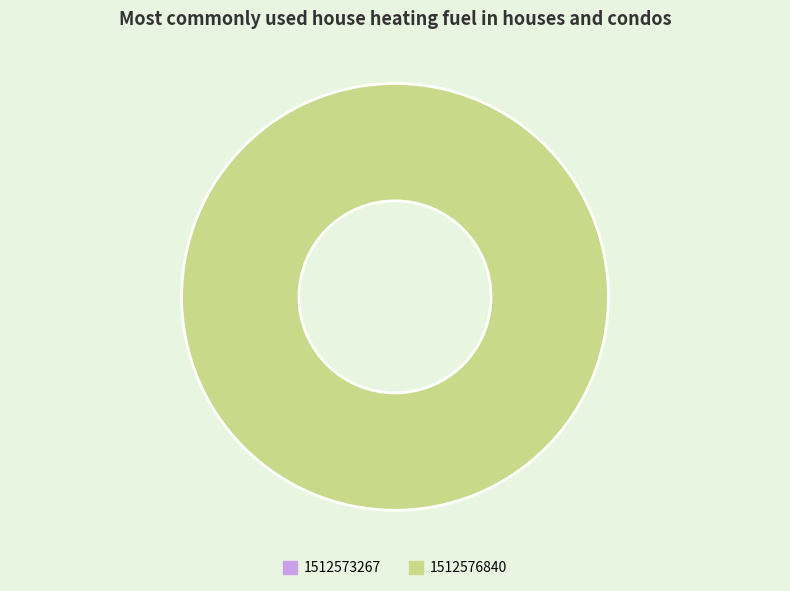

Does 1512576840 account for over 50% of the chart?

Yes